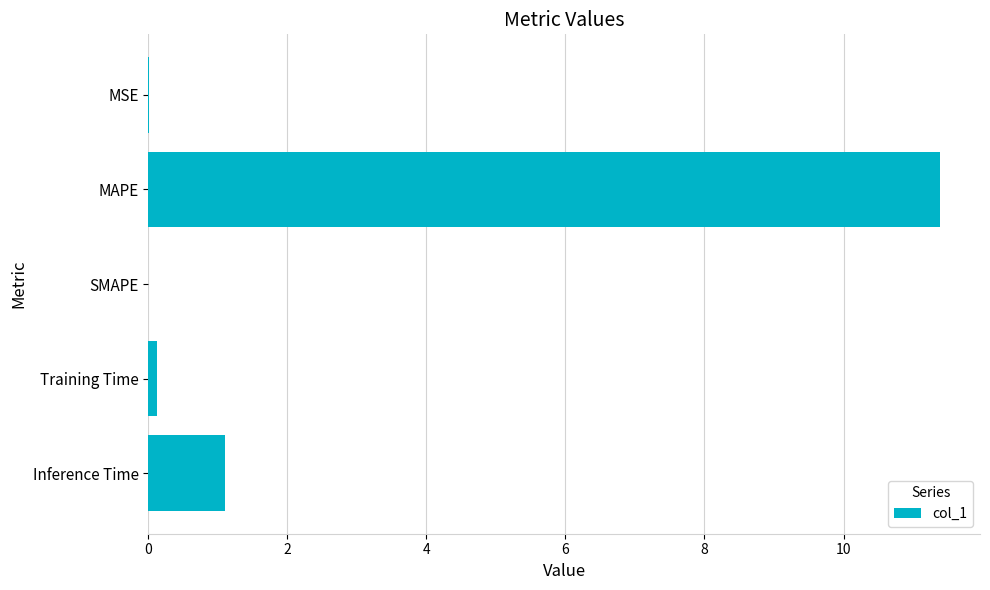

At which category does the chart reach its peak across all series?

MAPE